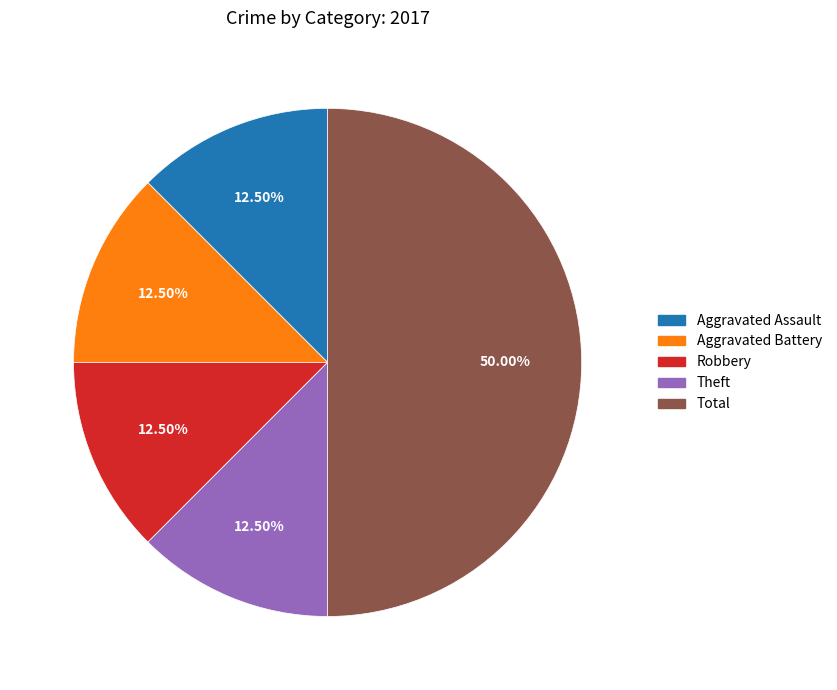

How many segments does this pie chart have?

5